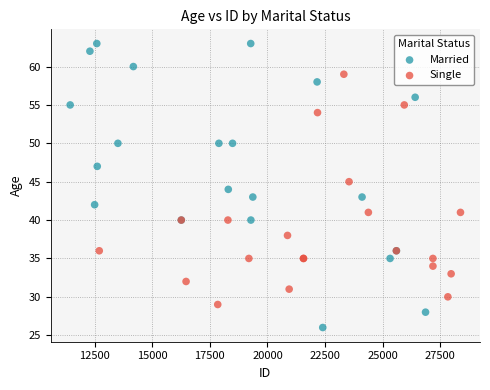

What are all the series names shown in the legend?

Married, Single